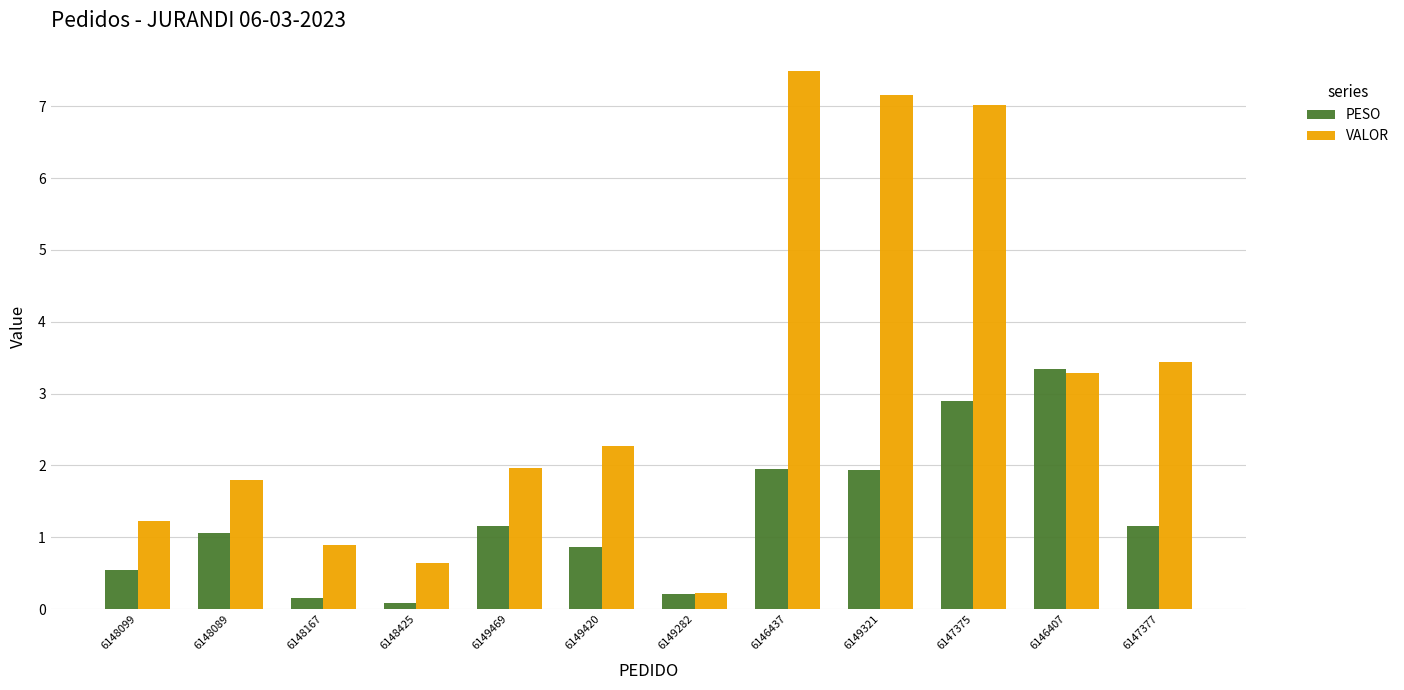

At 6148089, list the series in order from smallest to largest.

PESO, VALOR